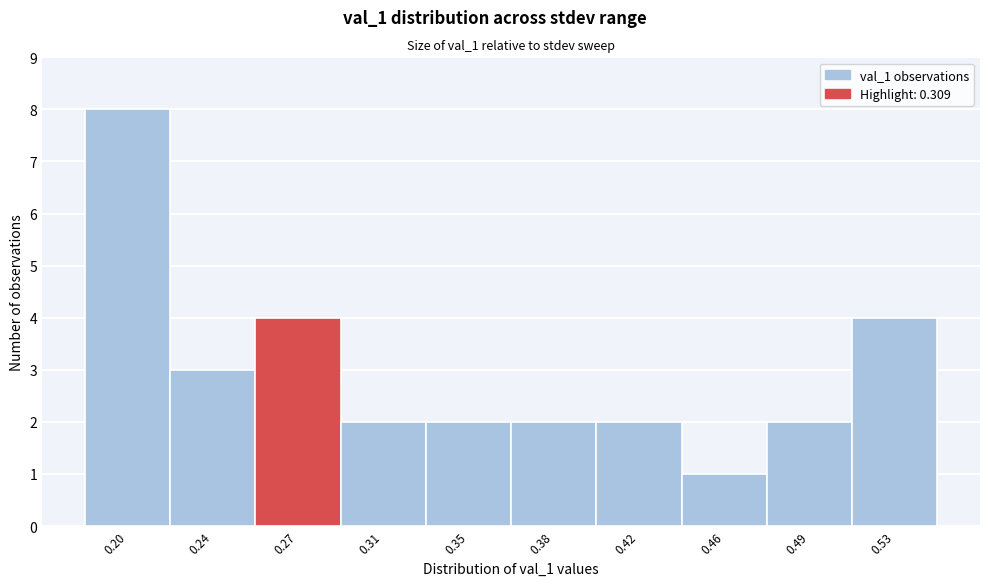

Reading left to right, transcribe all the data shown in this chart.

8	3	4	2	2	2	2	1	2	4